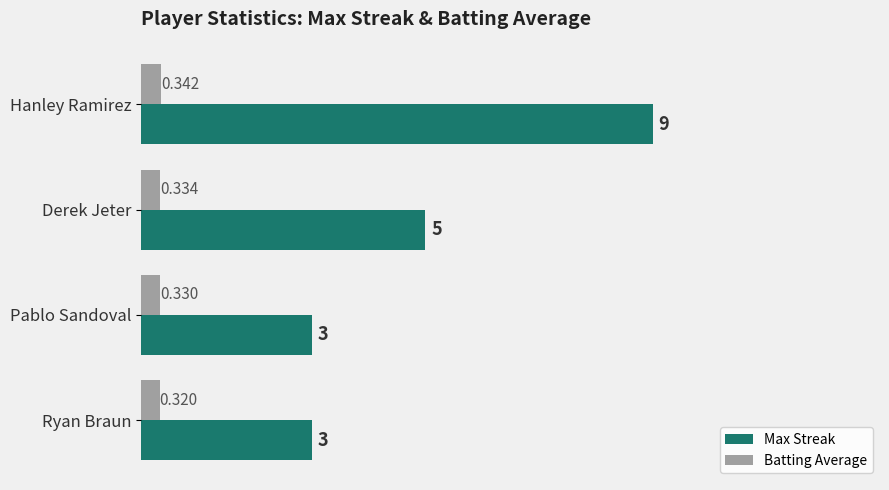

Which series changed the most between Derek Jeter and Ryan Braun?

Max Streak